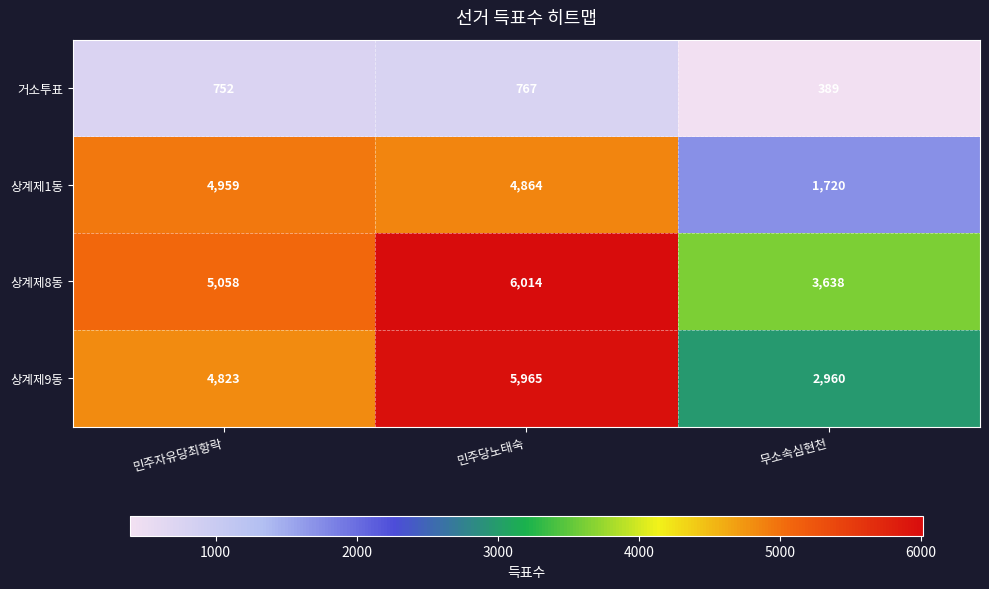

What is the maximum value shown in the chart?

6014